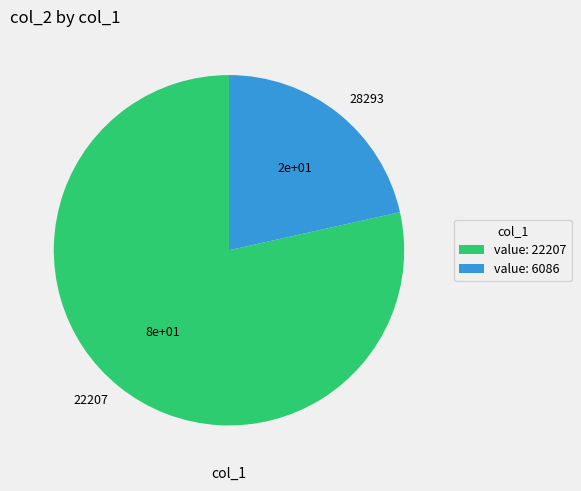

Count the number of slices in the pie.

2